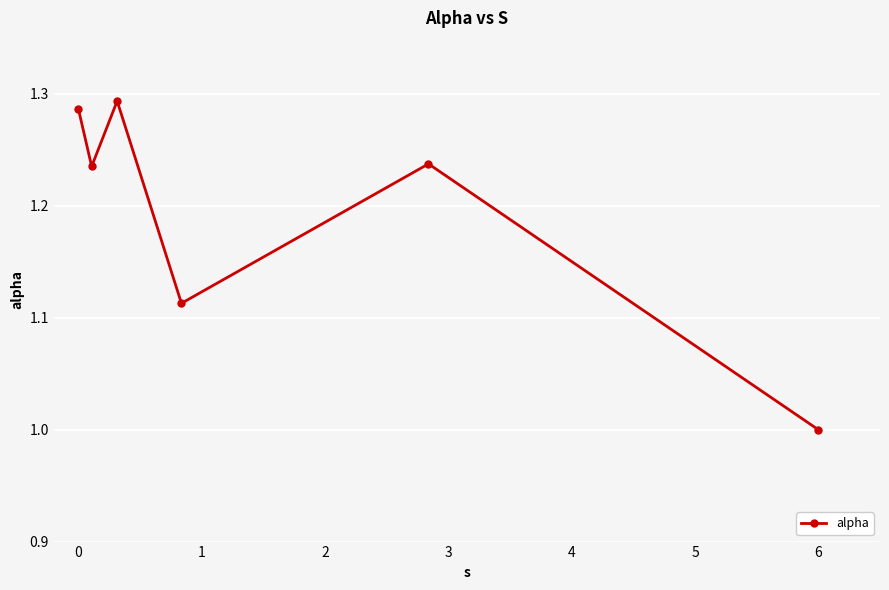

What is the minimum value shown in the chart?

1.0